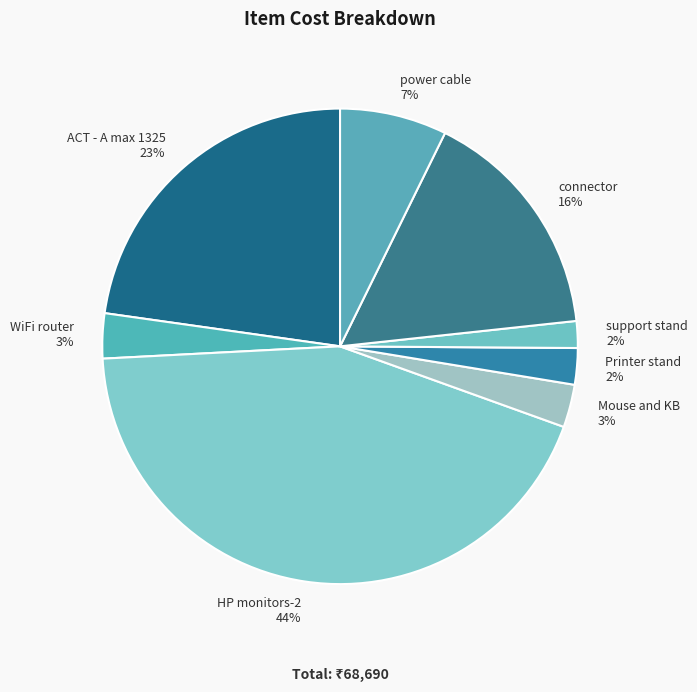

What percentage is the ACT - A max 1325 slice, to the nearest percent?

23%